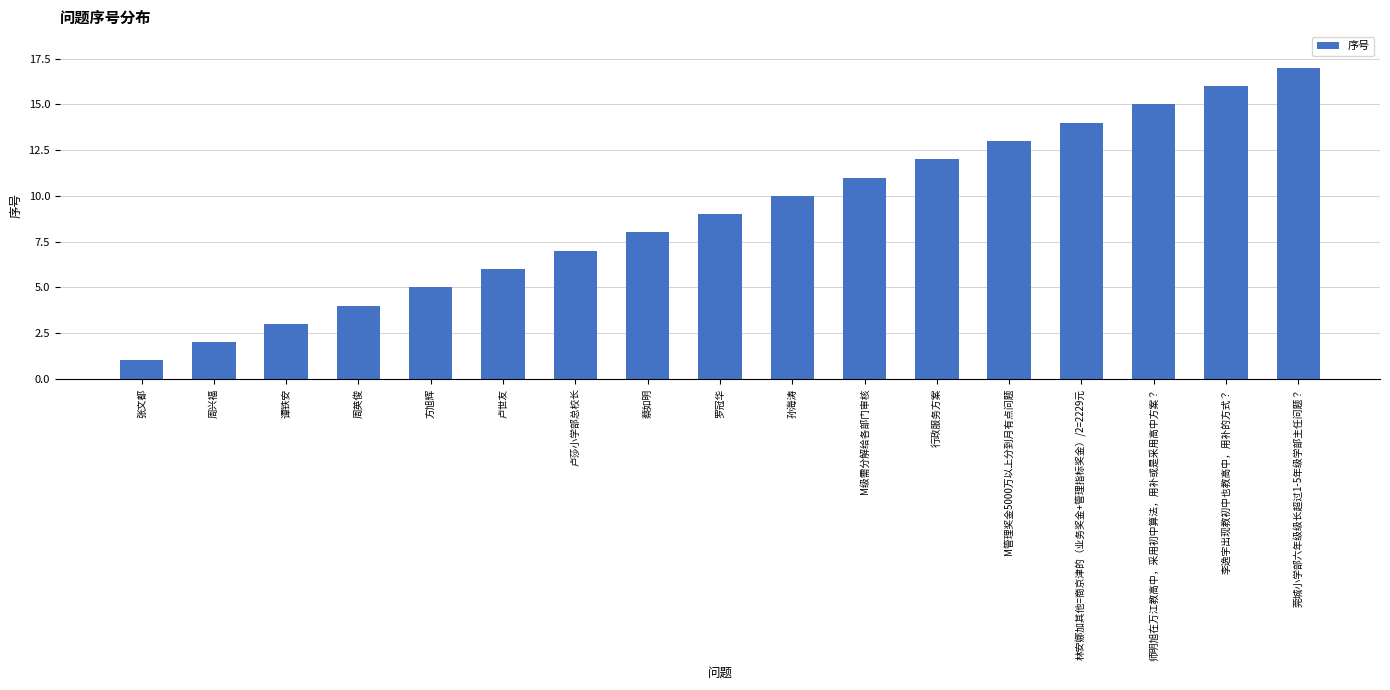

Which label corresponds to the largest value in the chart?

莞城小学部六年级级长超过1-5年级学部主任问题？